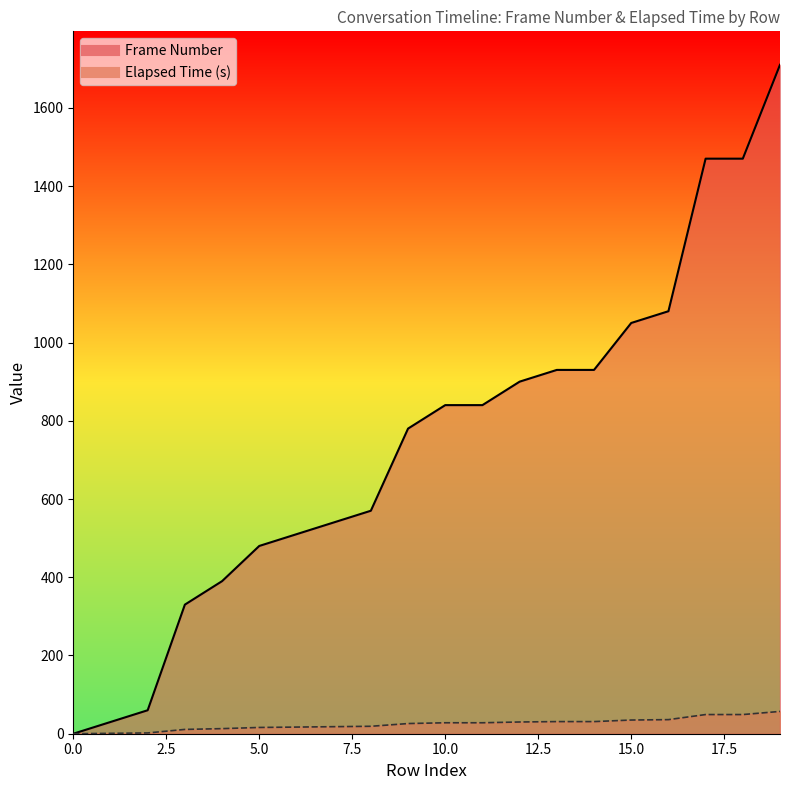

Reading left to right, transcribe all the data shown in this chart.

Frame Number: 0	30	60	330	390	480	510	540	570	780	840	840	900	930	930	1050	1080	1470	1470	1710
Elapsed Time (s): 0	1	2	11	13	16	17	18	19	26	28	28	30	31	31	35	36	49	49	57